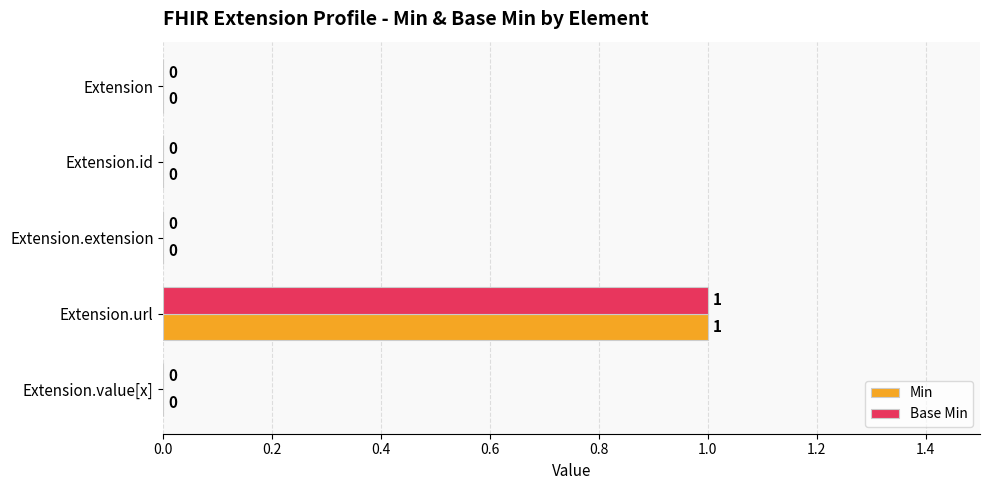

At which category does the chart reach its peak across all series?

Extension.url